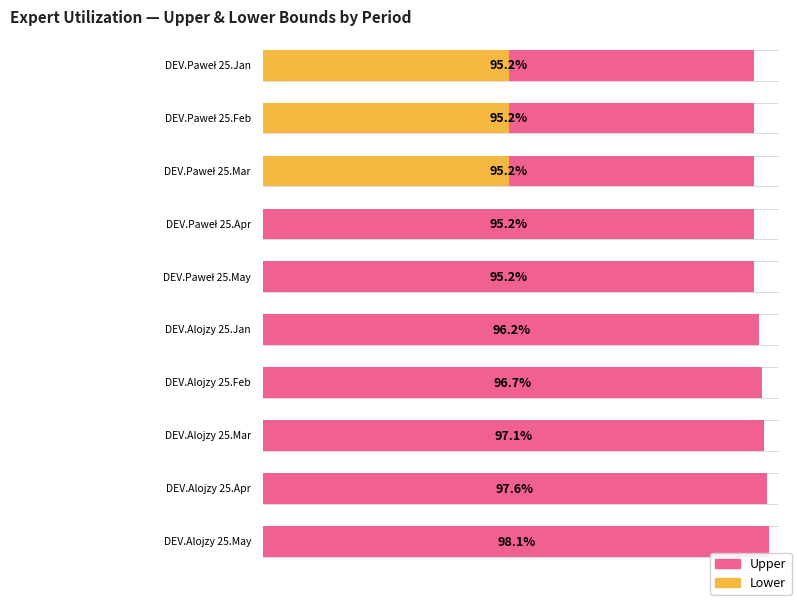

Which series has the largest range (max minus min)?

Lower